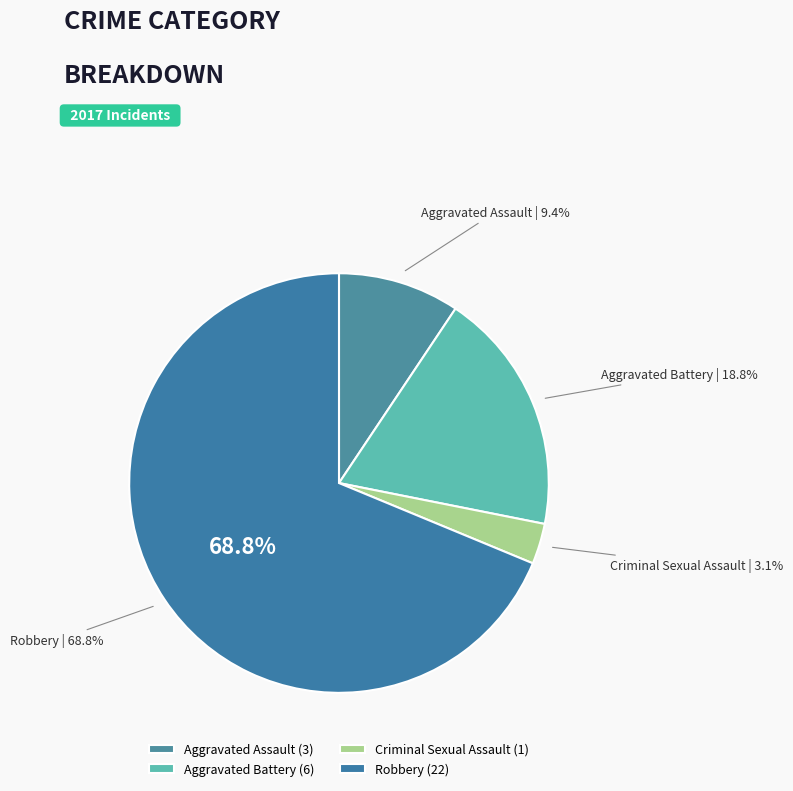

Does Criminal Sexual Assault account for over 50% of the chart?

No